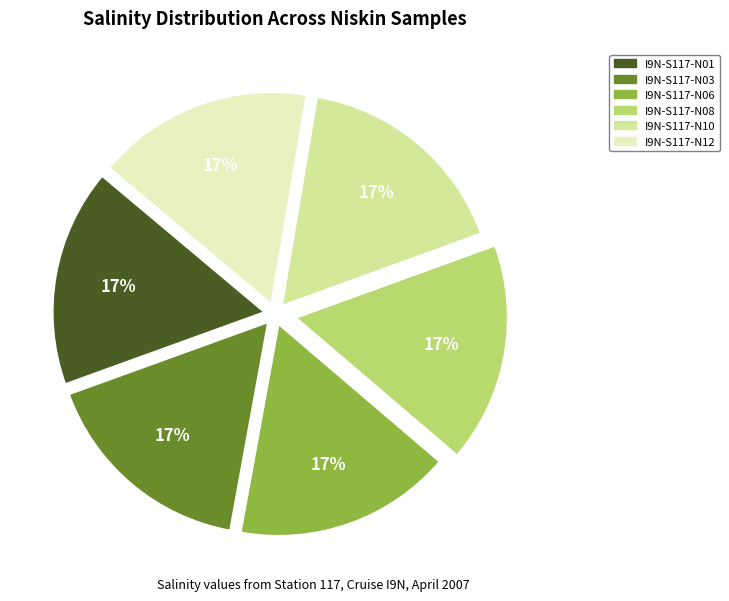

The I9N-S117-N12 slice represents 17% of the pie. True or false?

True